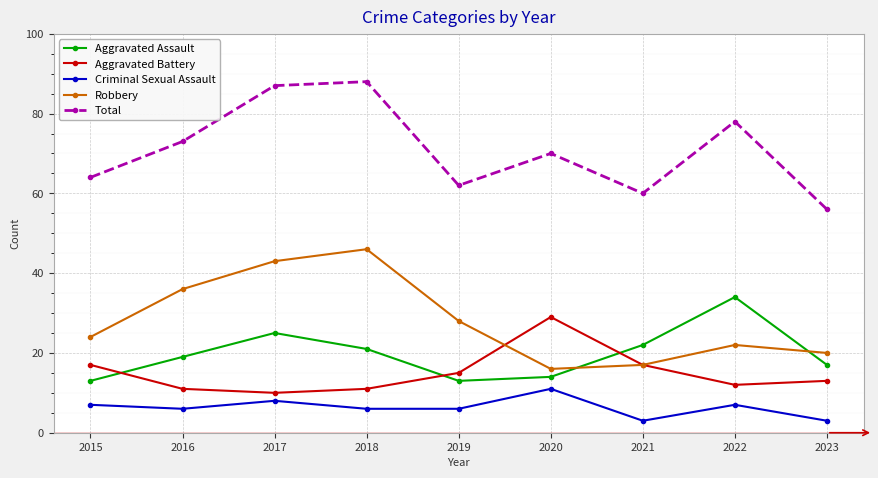

How many data points in Robbery are less than 24?

4